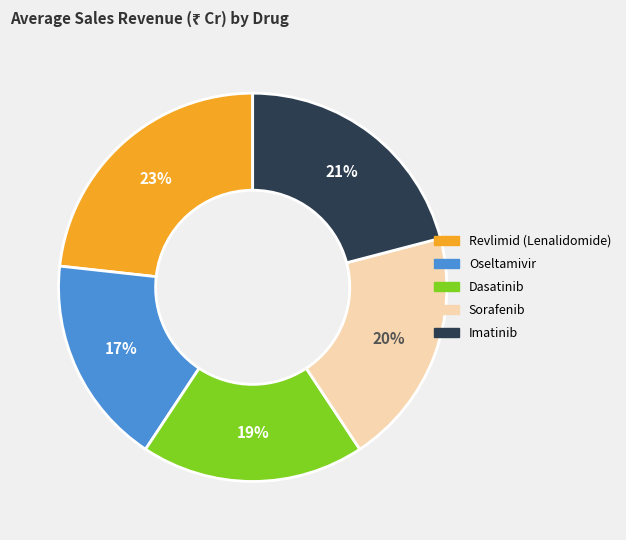

To the nearest percent, what percentage of the pie is Revlimid (Lenalidomide)?

23%